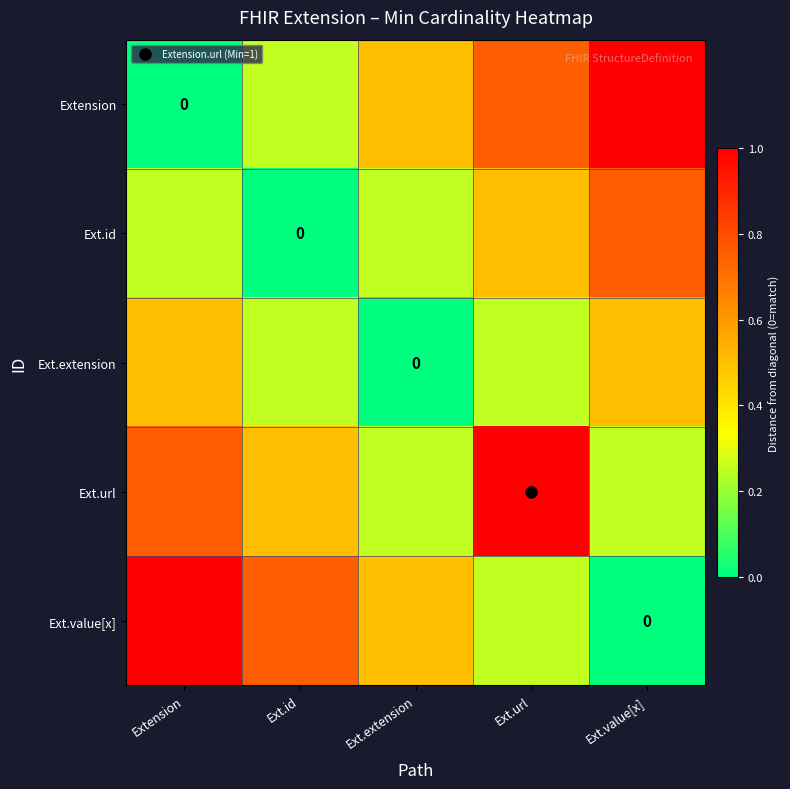

Is it true that Ext.id equals 0.2 at Ext.extension?

True